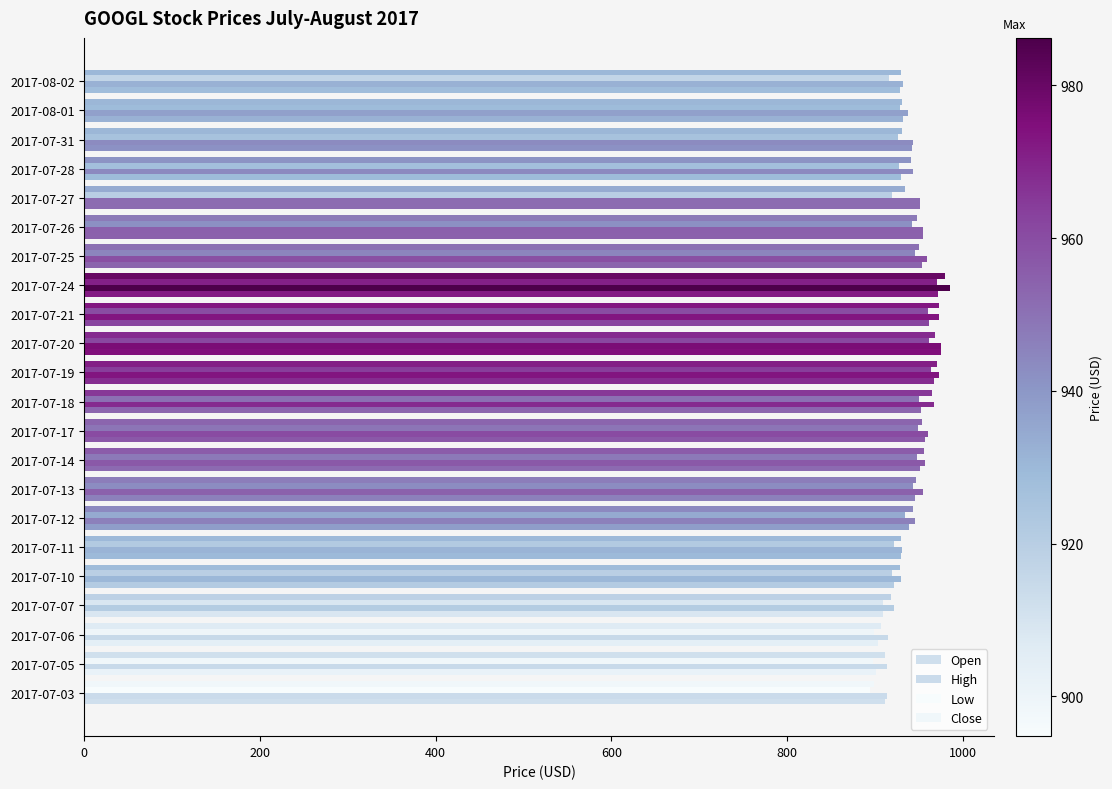

How many data points does each series have?

22